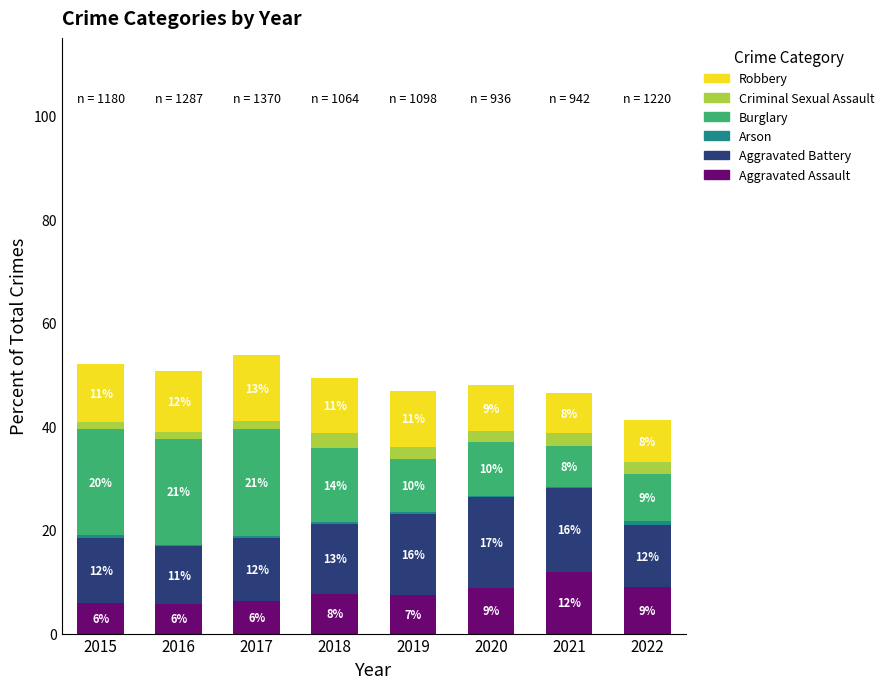

Where does the Aggravated Assault series first go above 7?

2018